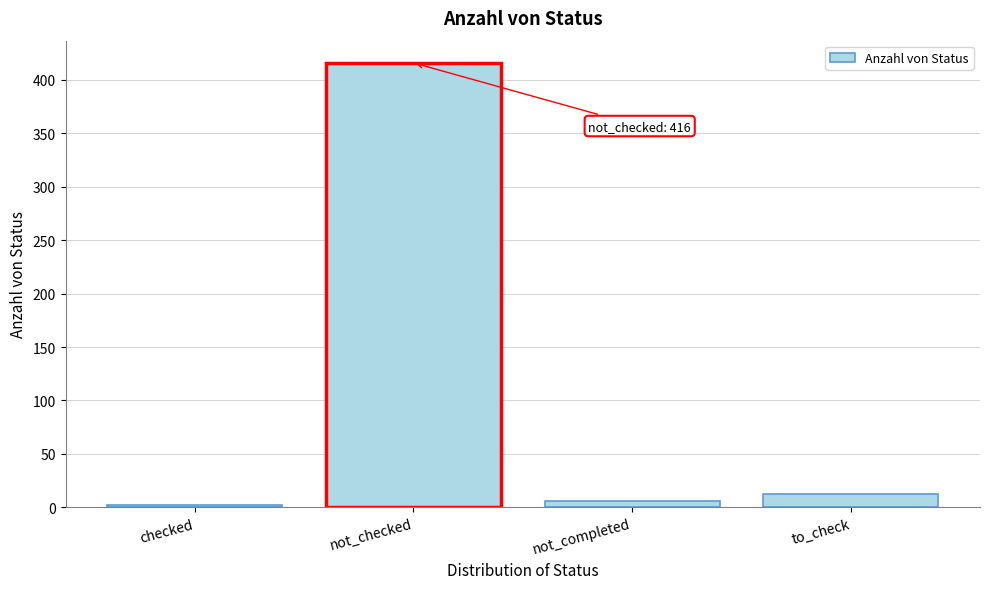

Reading left to right, what are all the values shown in this chart?

checked=2	not_checked=416	not_completed=6	to_check=12